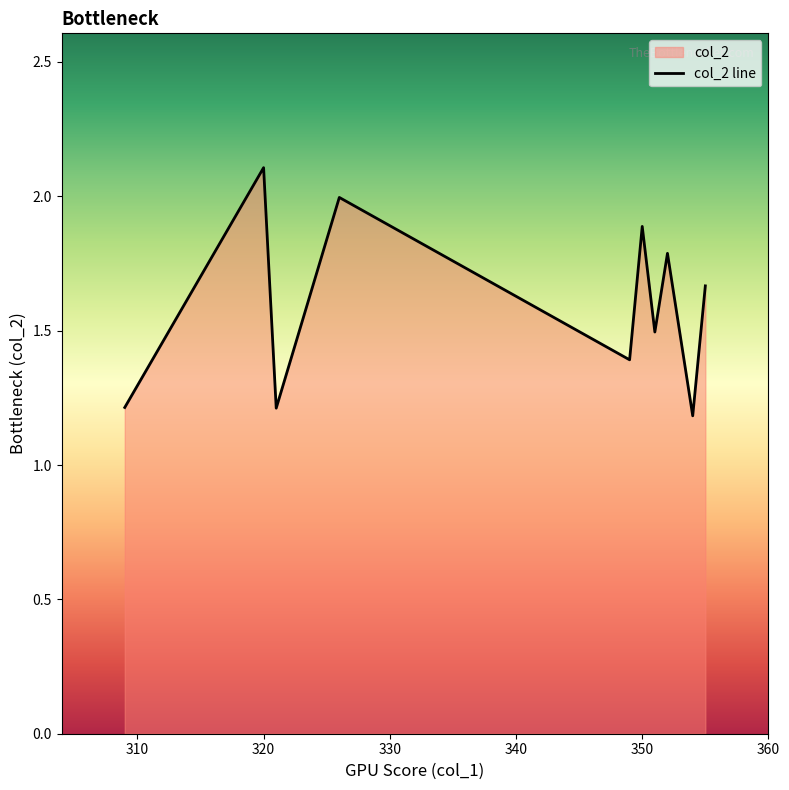

Which category has the highest value across all series?

320